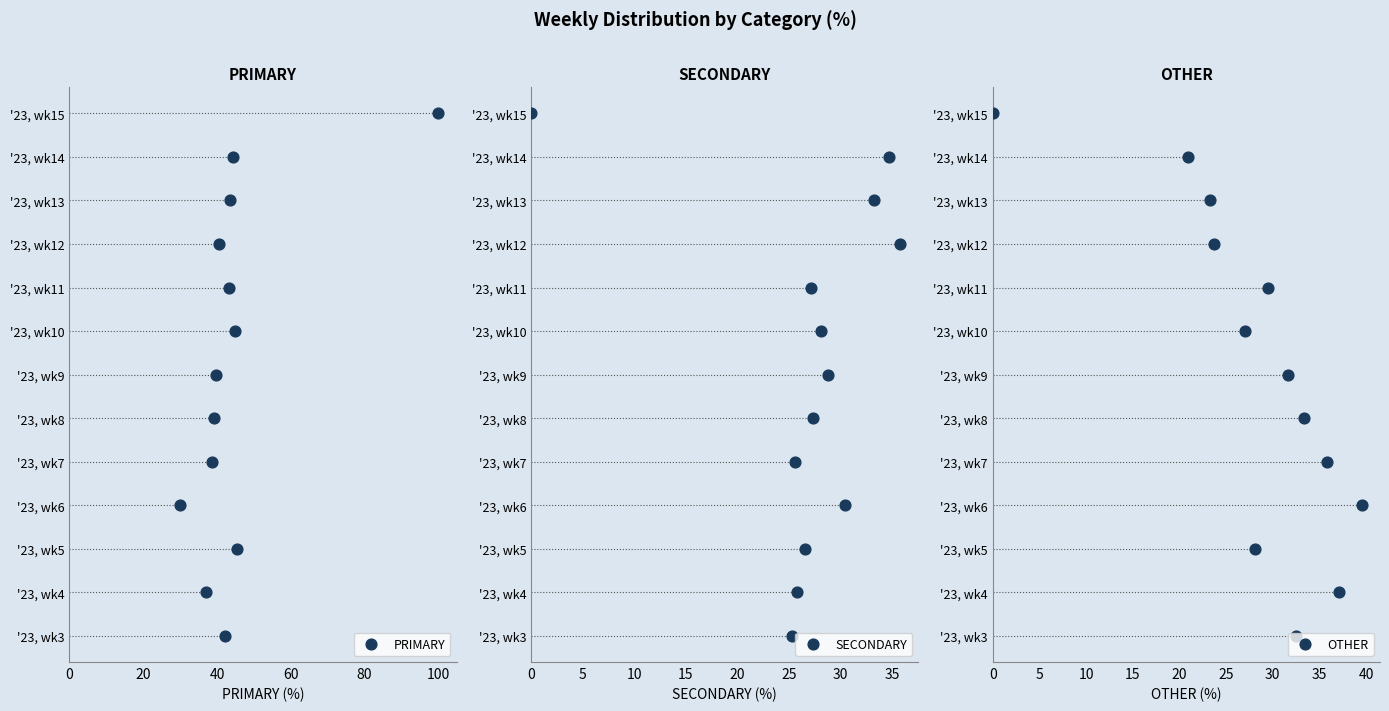

At which category is the sum across all series the highest?

12